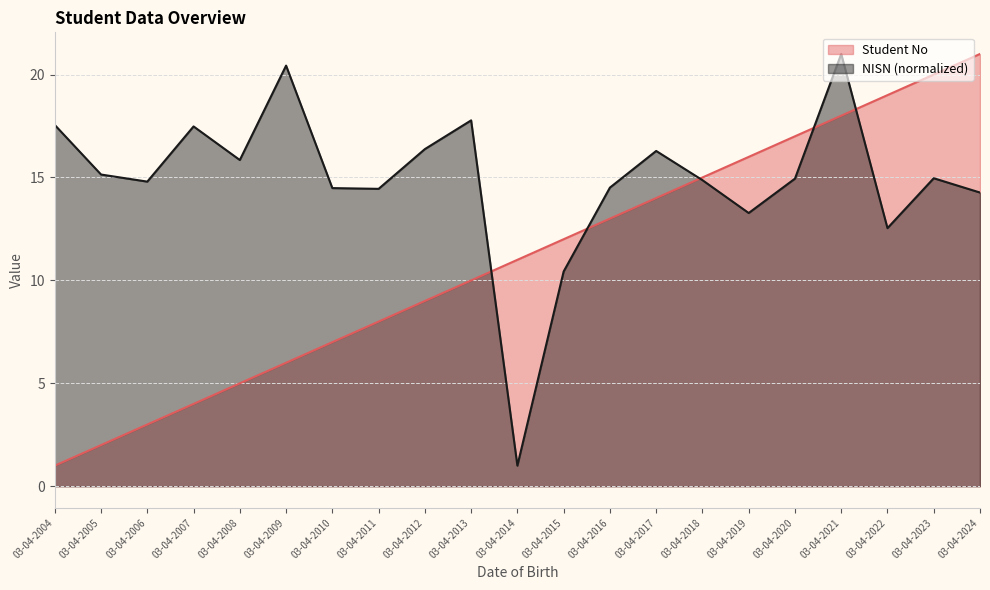

How many intersections are there between NISN (scaled) and Student No?

5